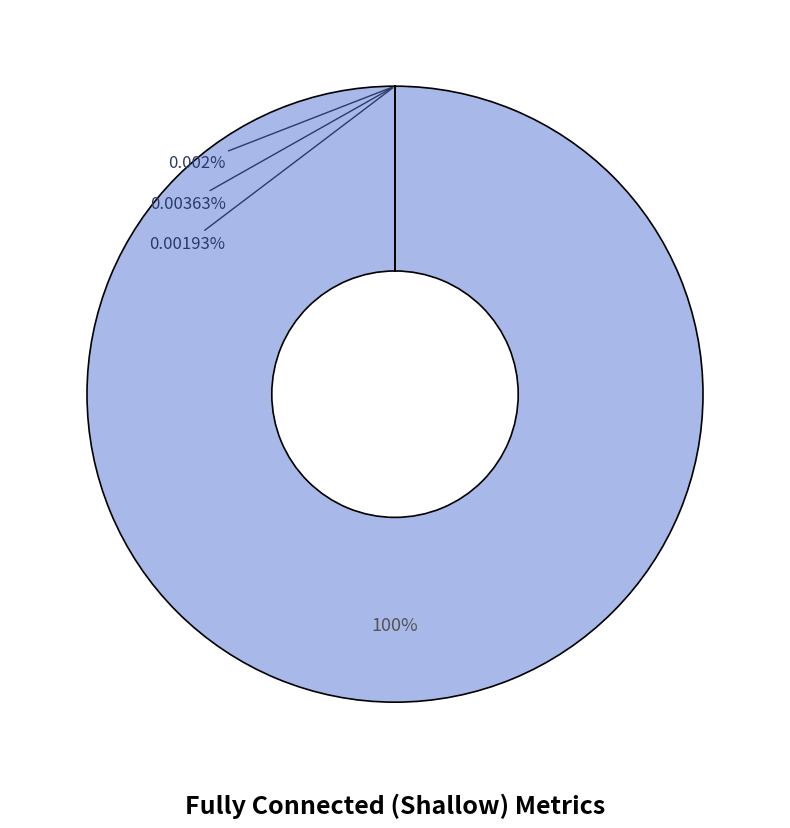

What is the change in value from Num Params to AUC ROC?

-25887.1